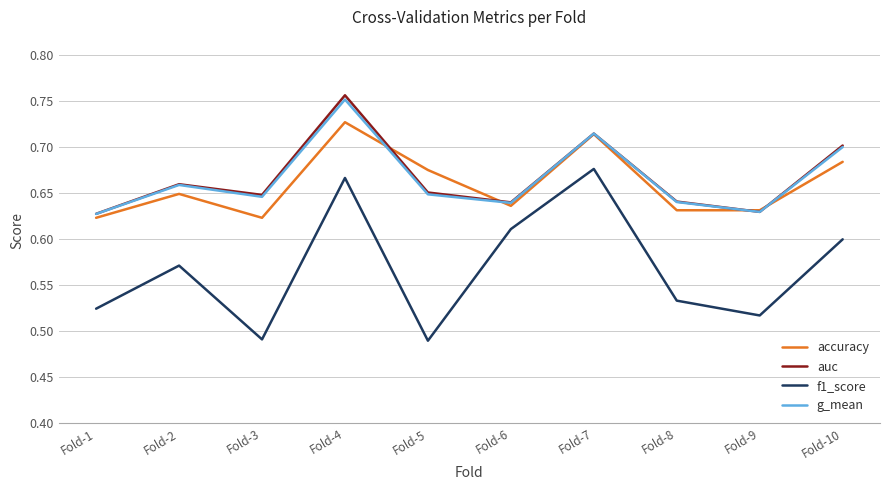

The g_mean series shows 0.6 at Fold-5. True or false?

True